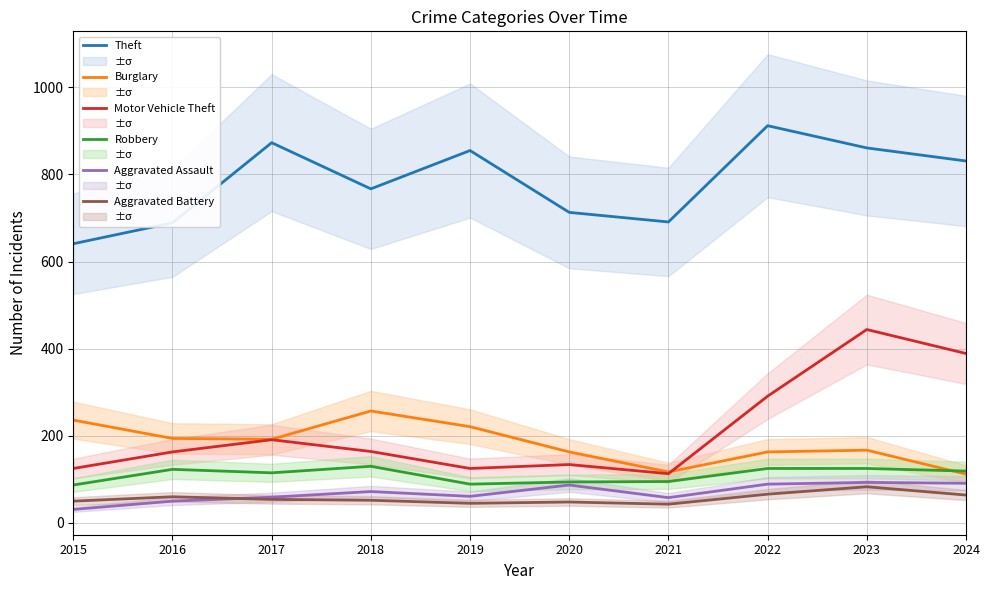

The value of Robbery at 2018 is 178. True or false?

False